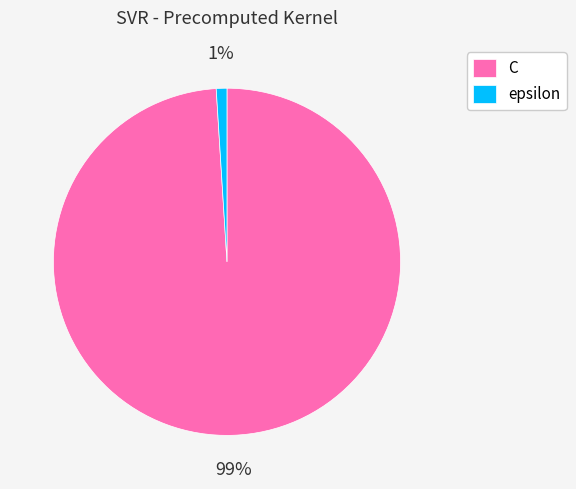

Is the sum of C and epsilon greater than half?

Yes